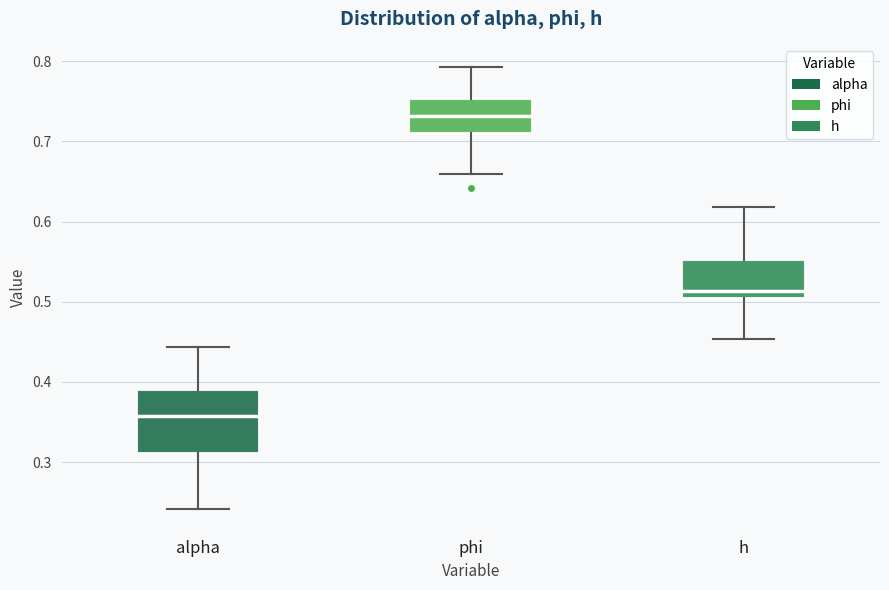

Where does the median line of the box for phi sit on the y-axis? The values are not printed on the chart, so give them approximately, as read against the axis.

0.73